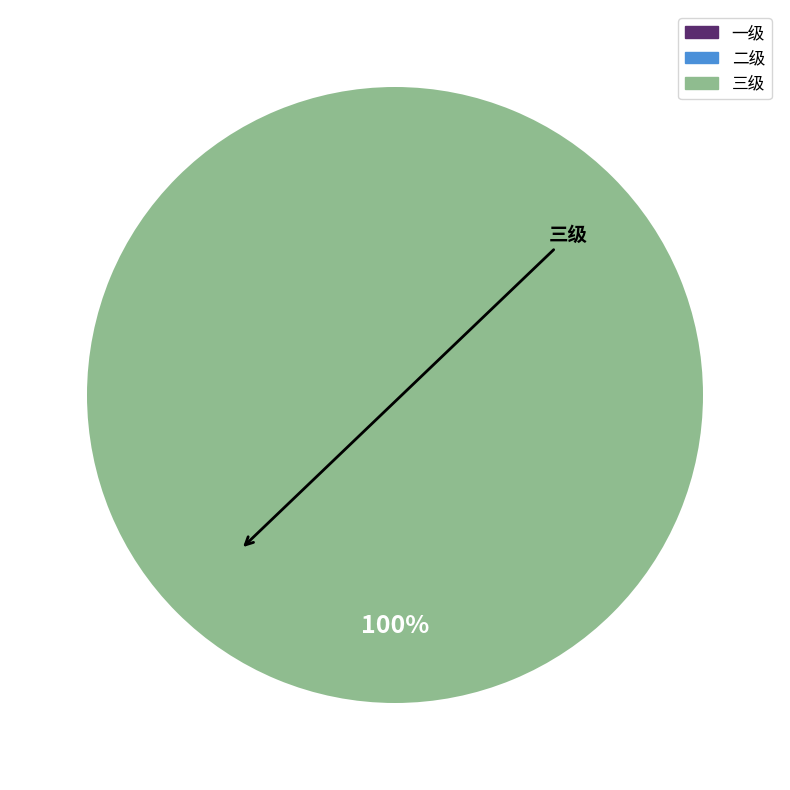

Is there any slice that represents more than half of the pie?

Yes